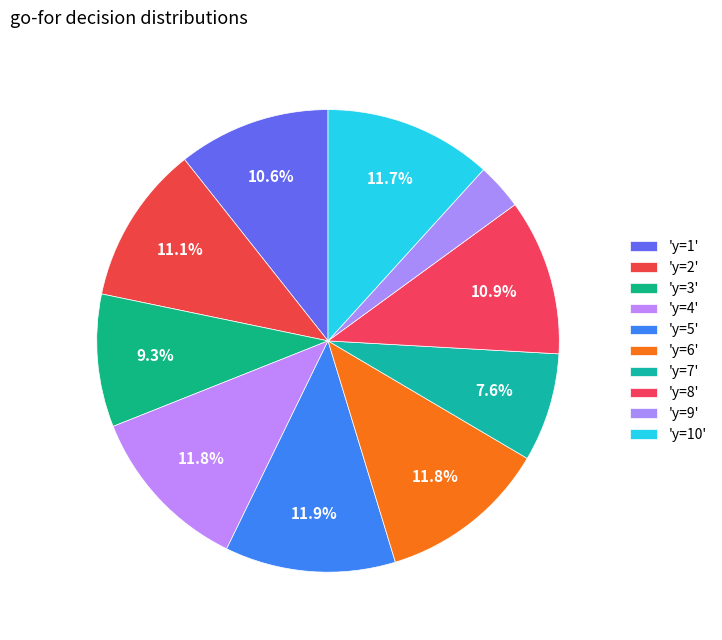

How many slices are in this pie chart?

10